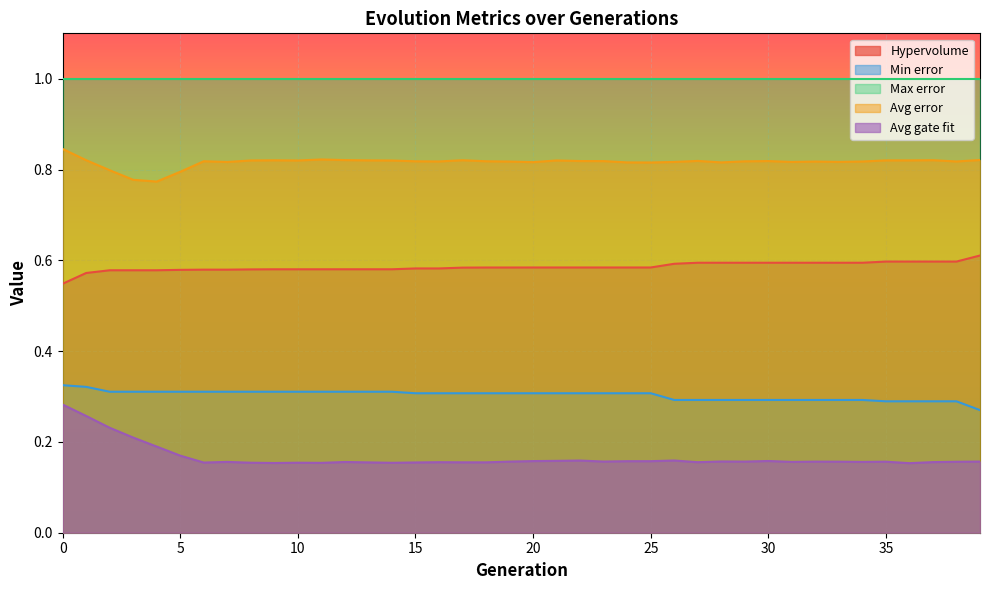

Count the number of categories in the chart.

40